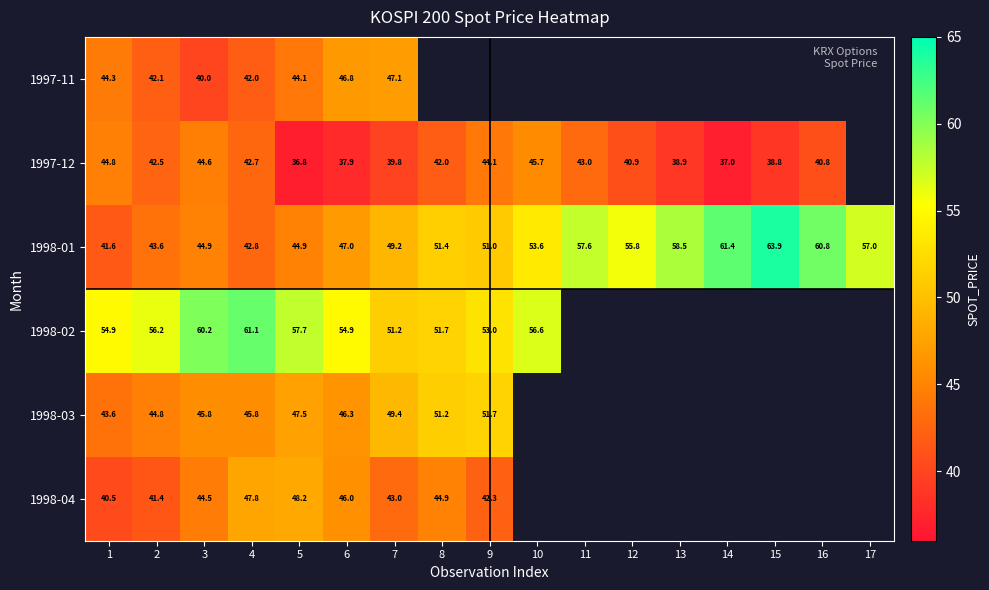

What is the difference between the 1997-12 values at 5 and 6?

1.1